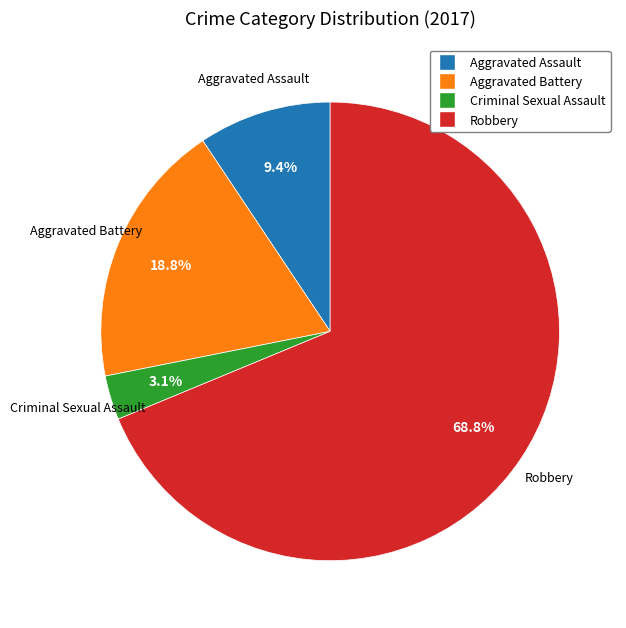

Count the number of slices in the pie.

4